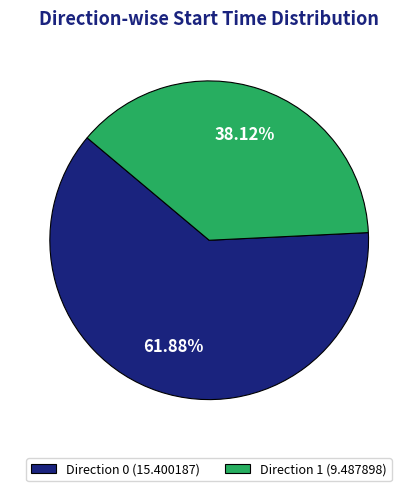

Which slice is the smallest?

Direction 1 (9.487898)